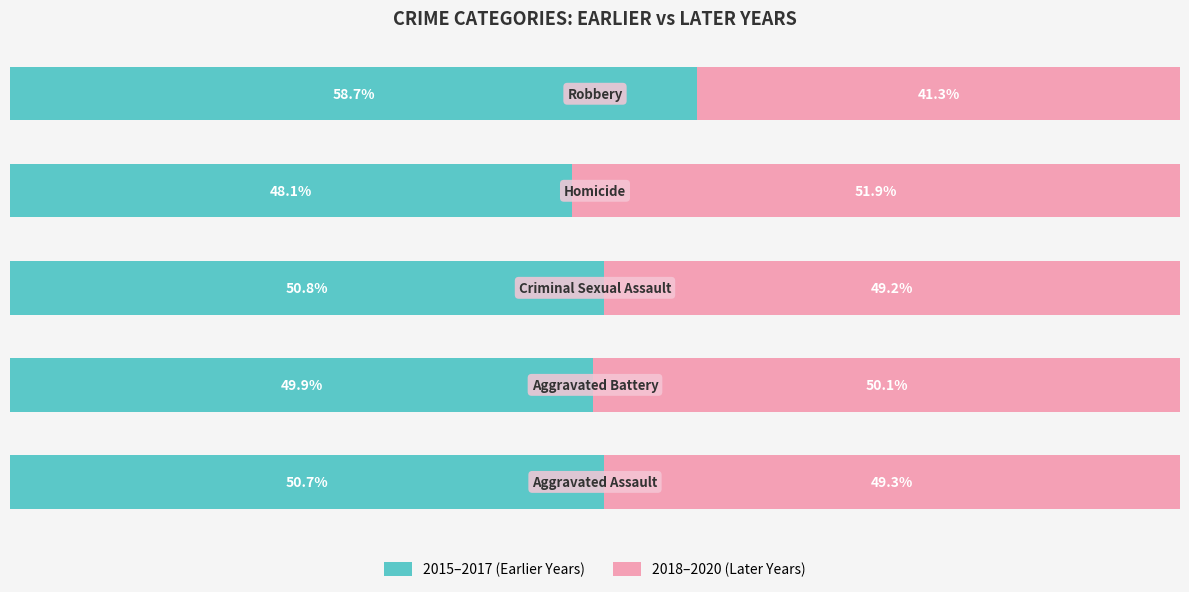

What are all the series names shown in the legend?

2015–2017 (Earlier Years), 2018–2020 (Later Years)